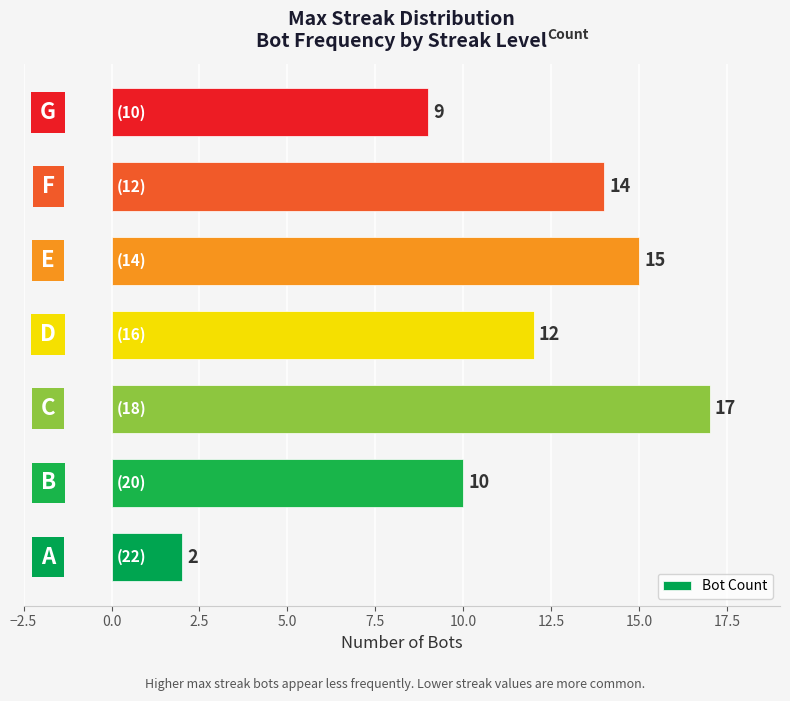

Are the bars horizontal?

Yes